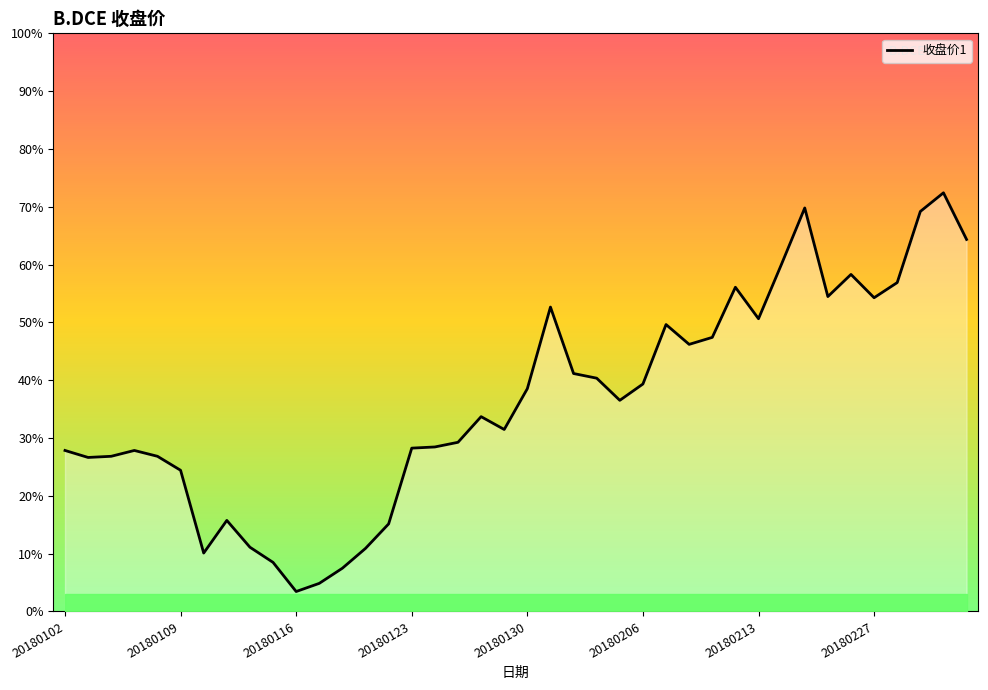

Is this an area chart (filled region under the line)?

Yes